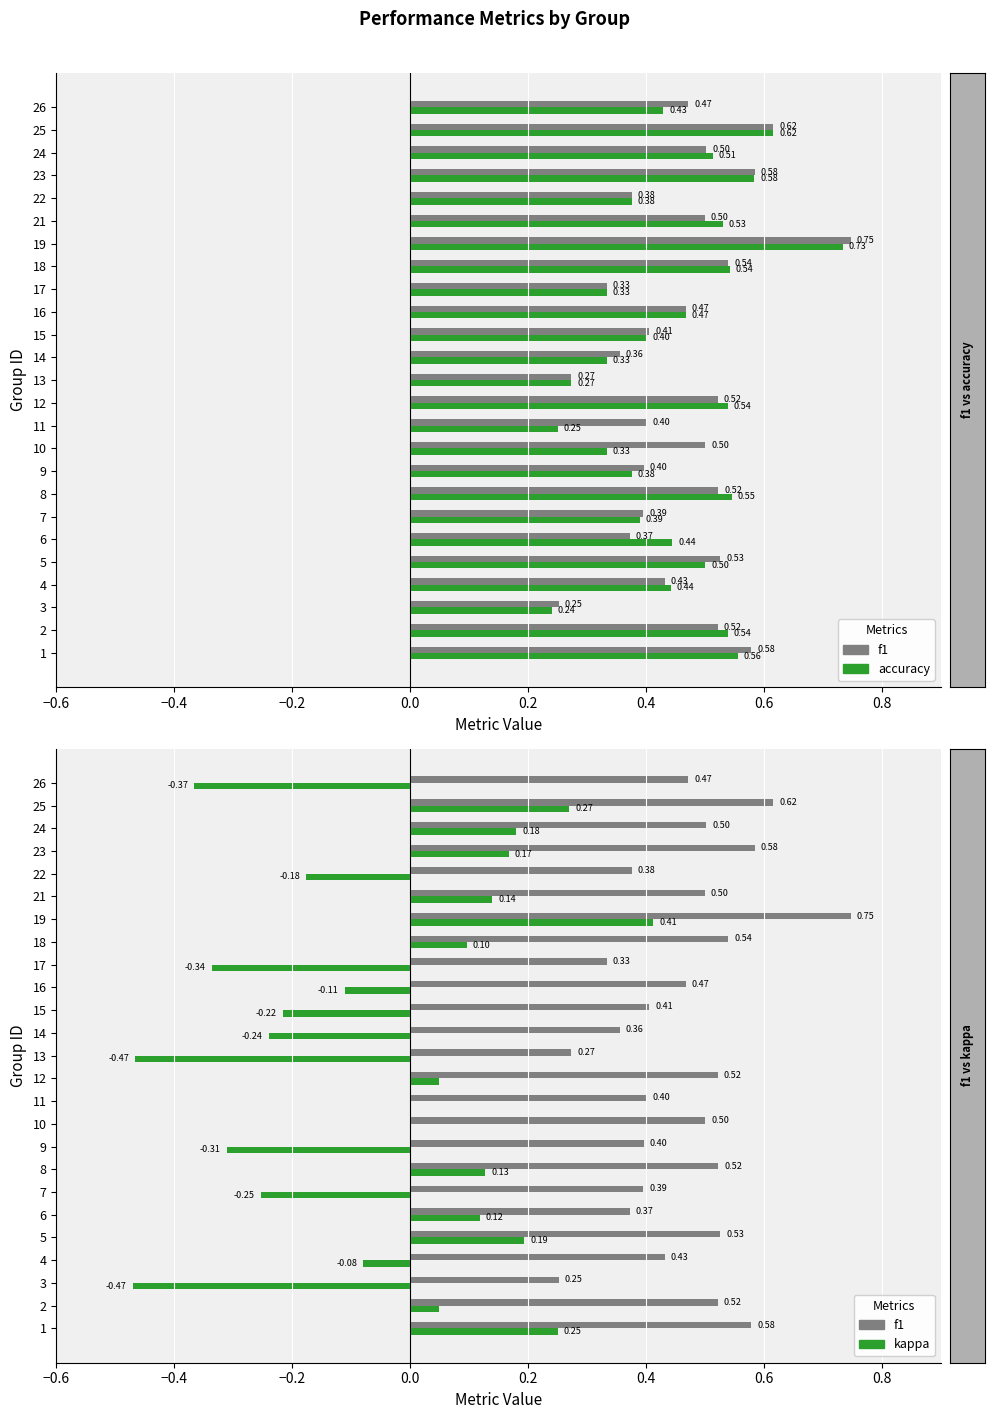

At 13, list the series in order from smallest to largest.

kappa, accuracy, f1